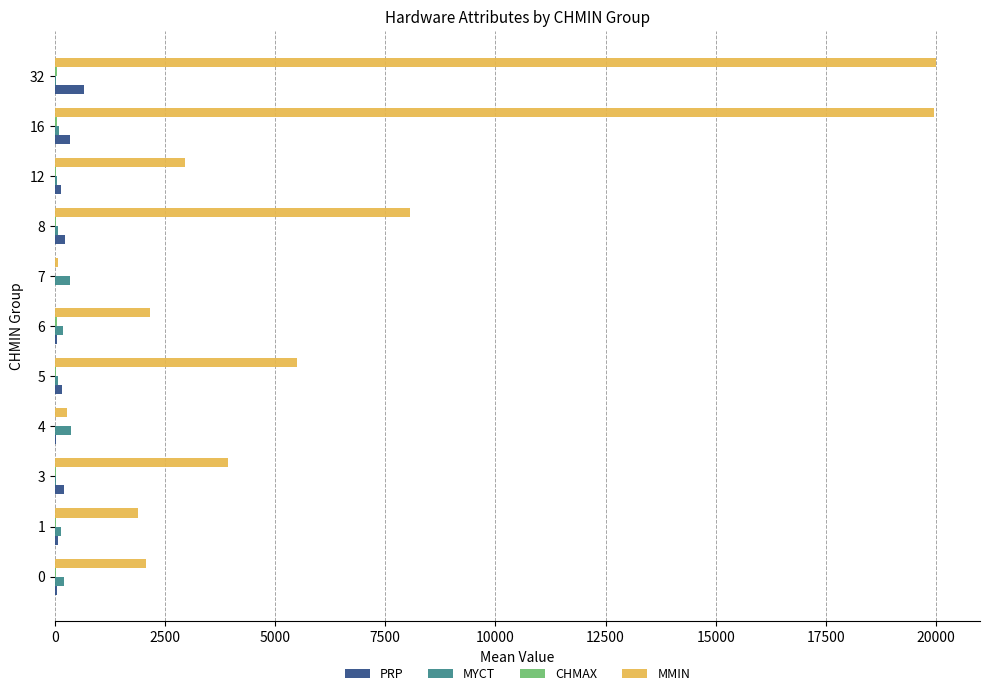

Which series changed the most between 7 and 8?

MMIN